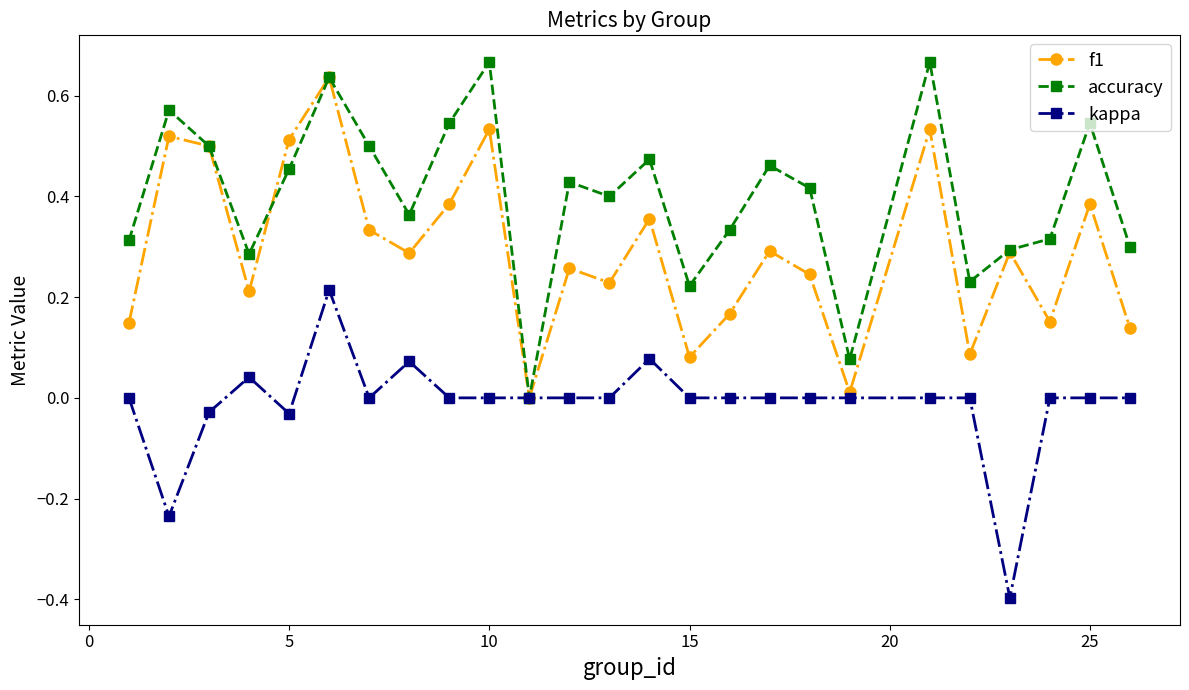

What is the smallest value displayed?

-0.4